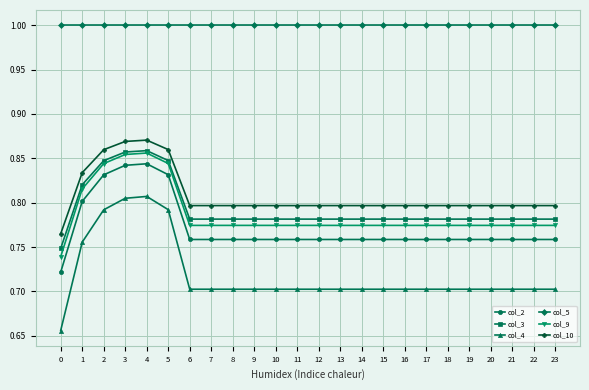

The col_3 series shows 0.8 at 20. True or false?

True